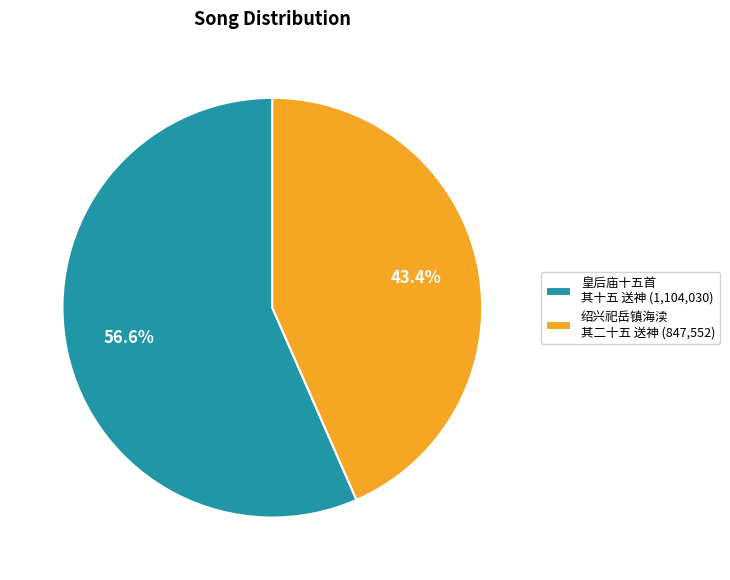

Is there a majority slice in this chart?

Yes